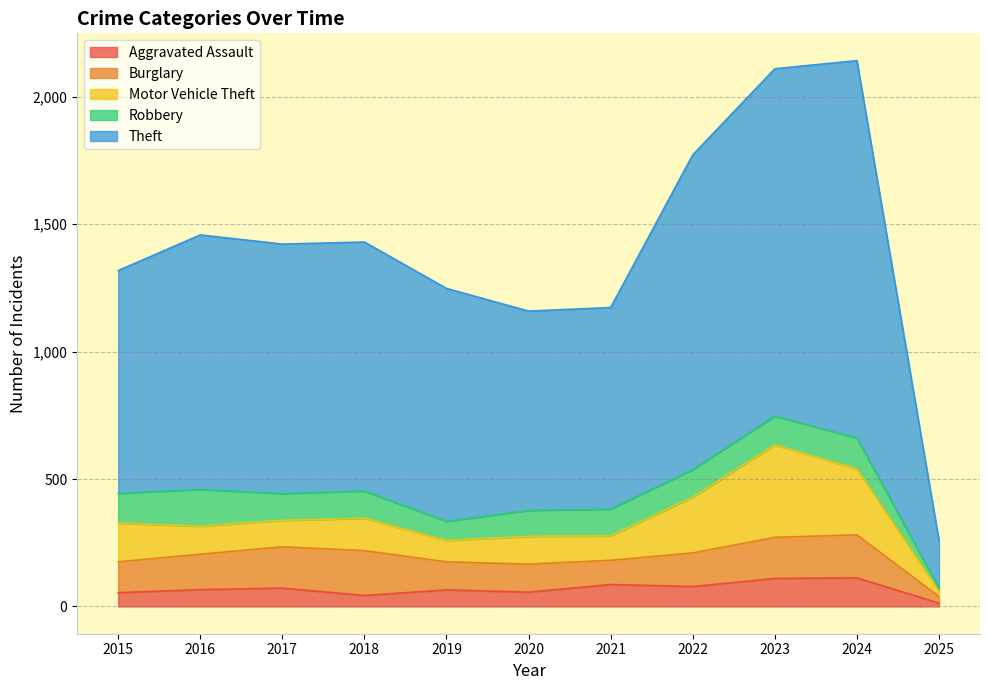

True or false: Robbery has more than 1 interior local peaks.

True